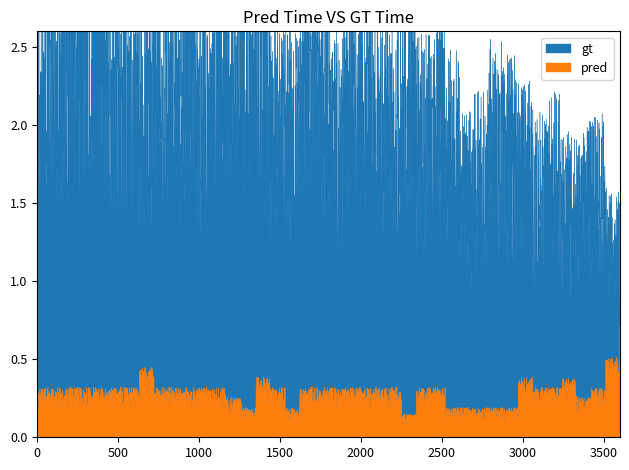

At which category does gt reach its first local peak?

3